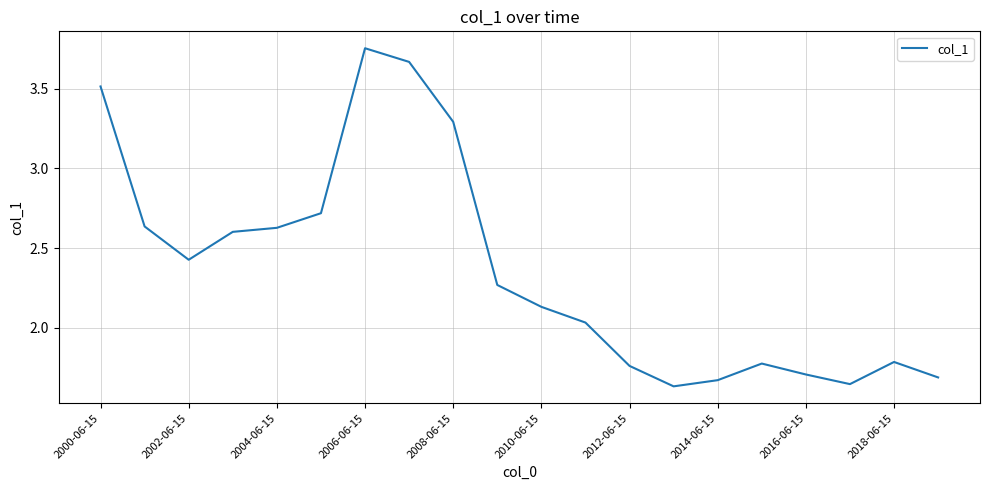

True or false: the data shows 0.6 at 2014-06-15.

False